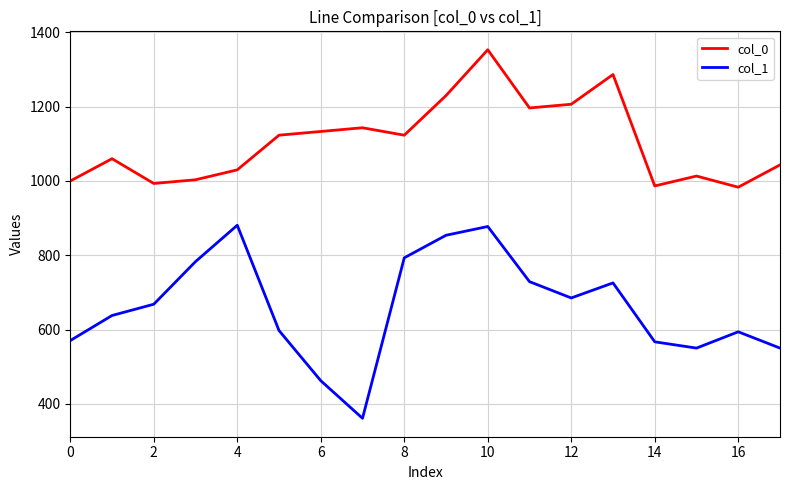

Which series has the widest spread of values?

col_1